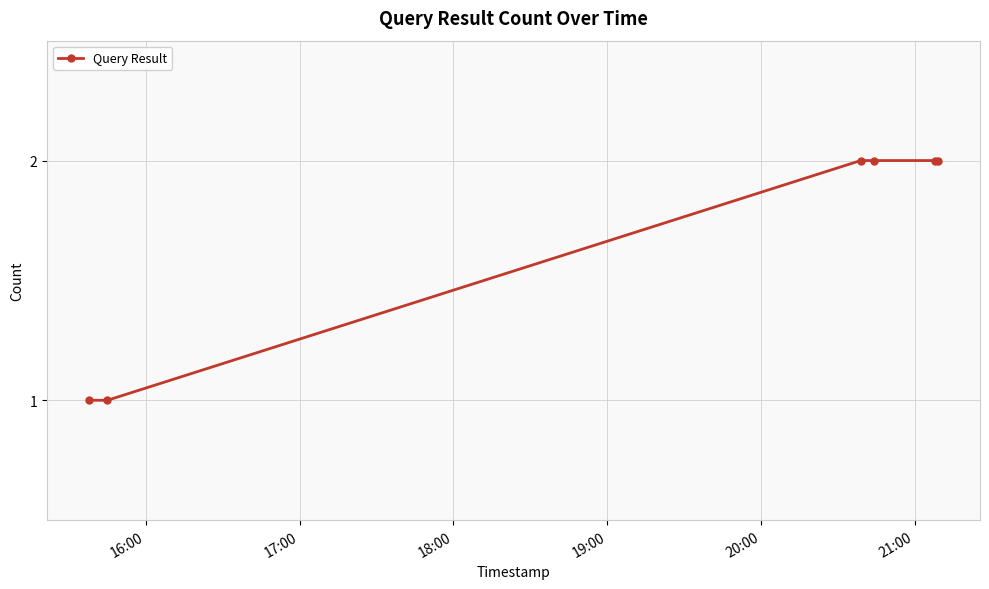

What is the difference between the second highest and second lowest values?

1